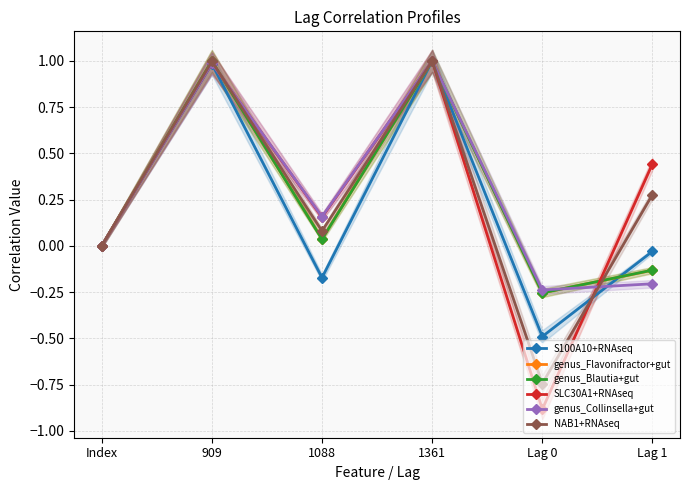

What is the difference between the genus_Flavonifractor+gut values at Lag 0 and Index?

0.3